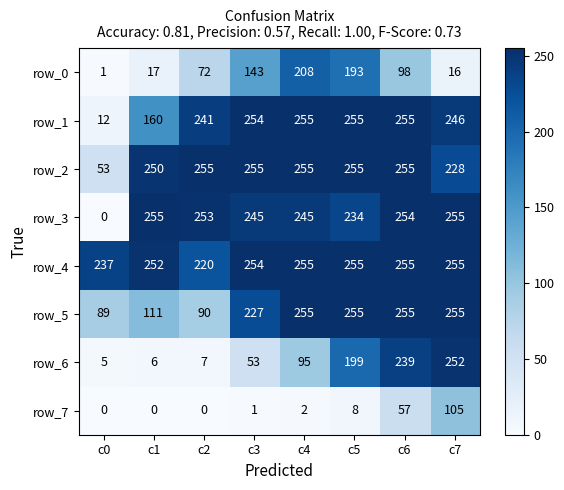

Is the value of row_4 at c7 greater than the value of row_6 at c1?

Yes